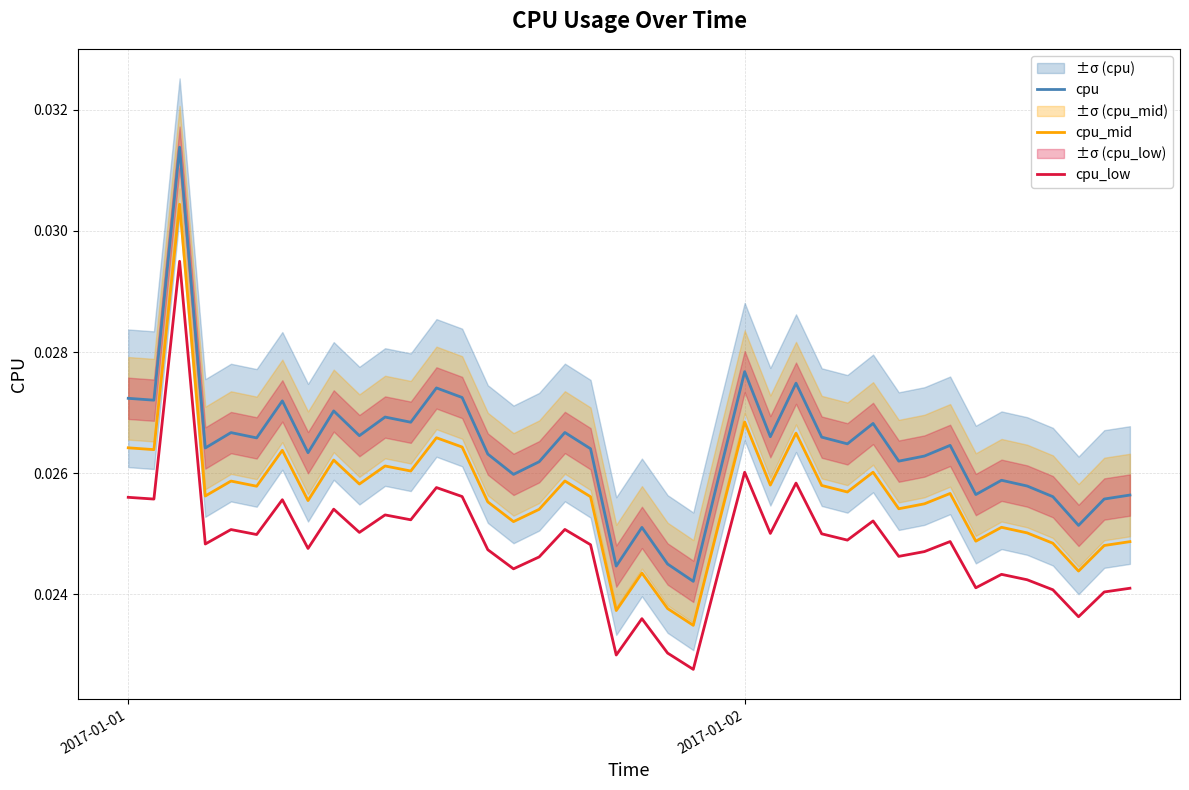

What are all the series names shown in the legend?

cpu, cpu_mid, cpu_low